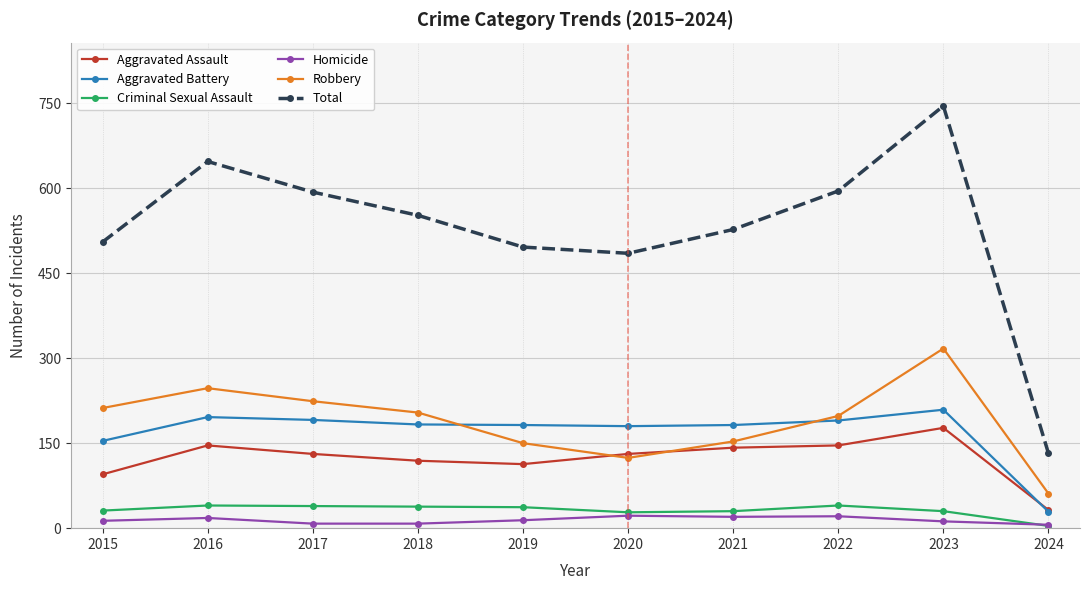

How many lines are shown in the chart?

6